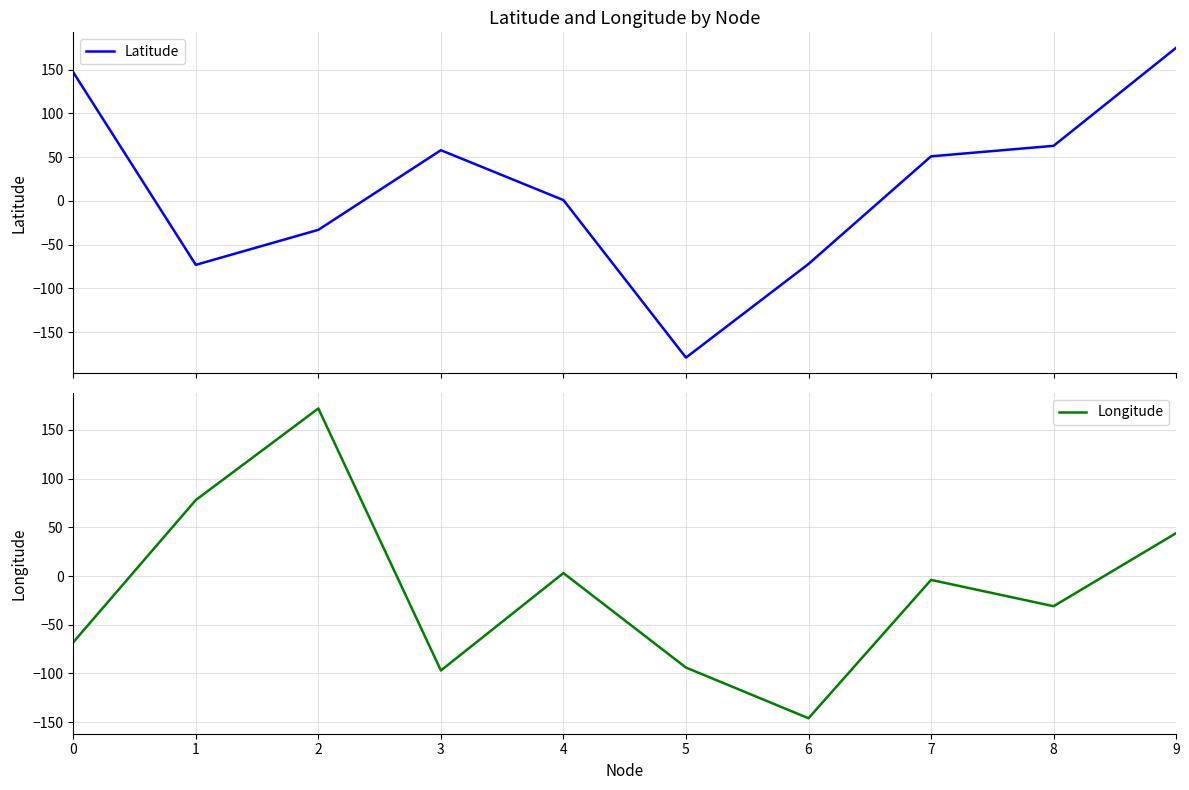

List the series in order of their overall mean, highest first.

Latitude, Longitude